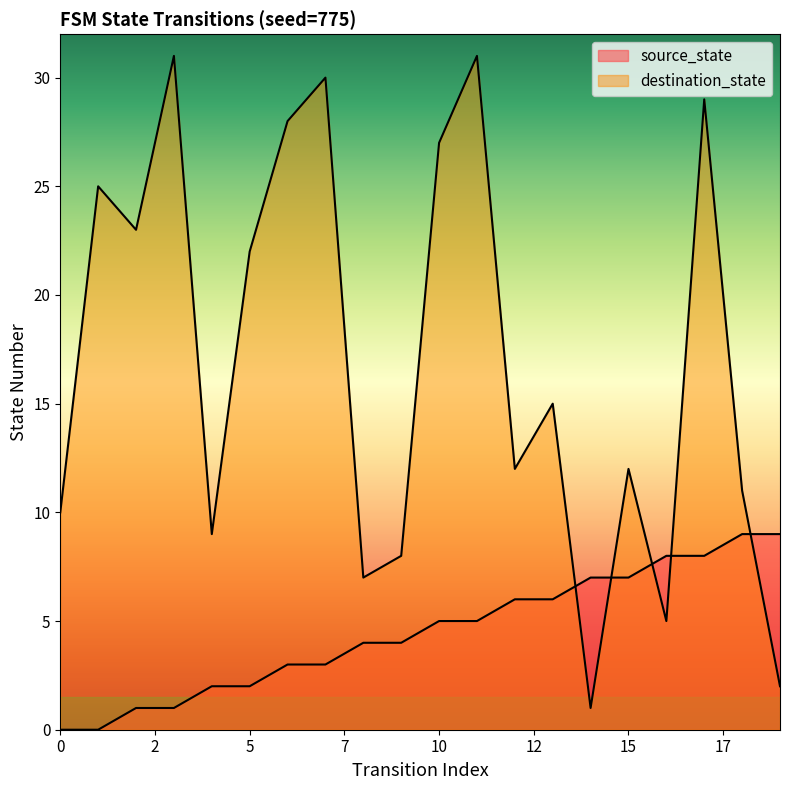

How many data points does each series have?

20